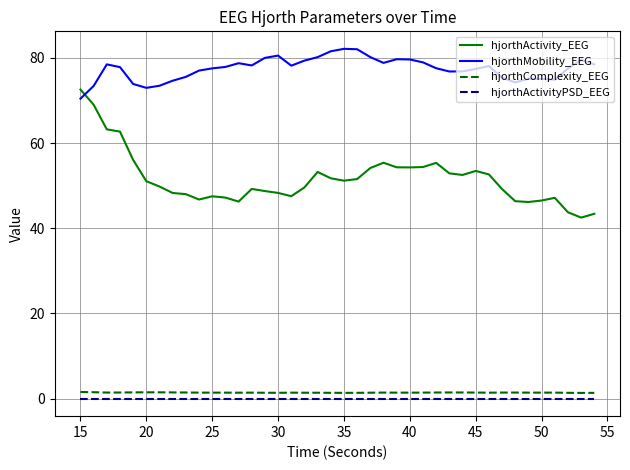

What is the difference between the maximum and minimum values in the hjorthComplexity_EEG series?

0.2